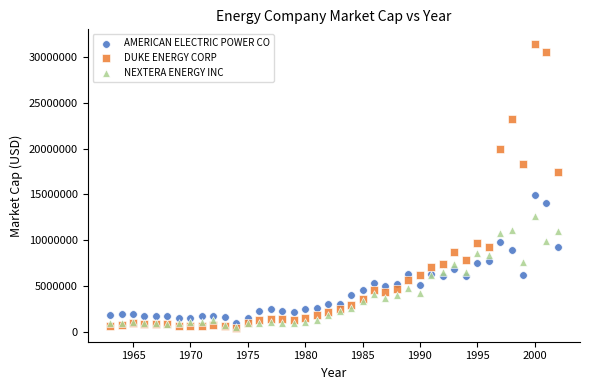

In the DUKE ENERGY CORP series, what Y value is closest to 15974655?

17421707.7